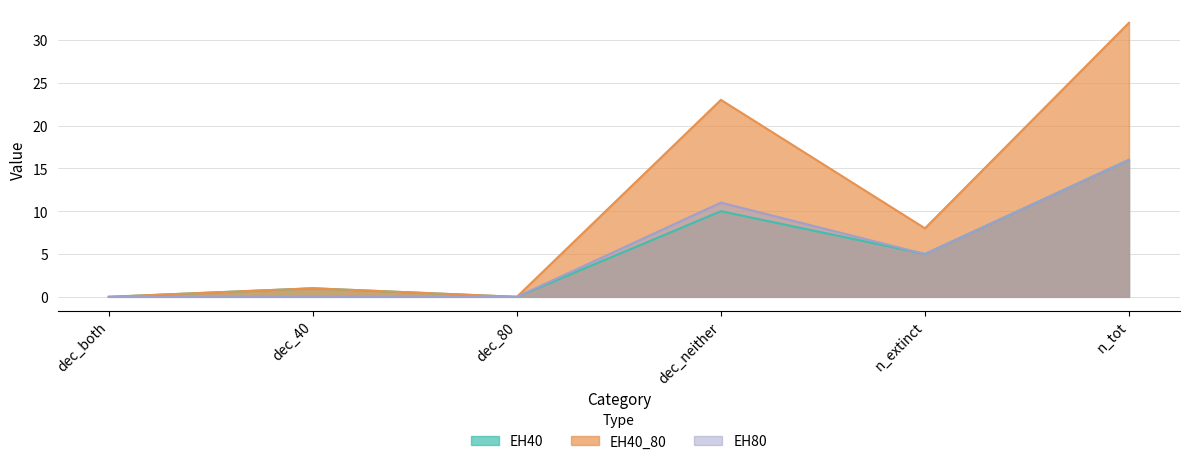

How many data points in EH80 are less than 5?

3